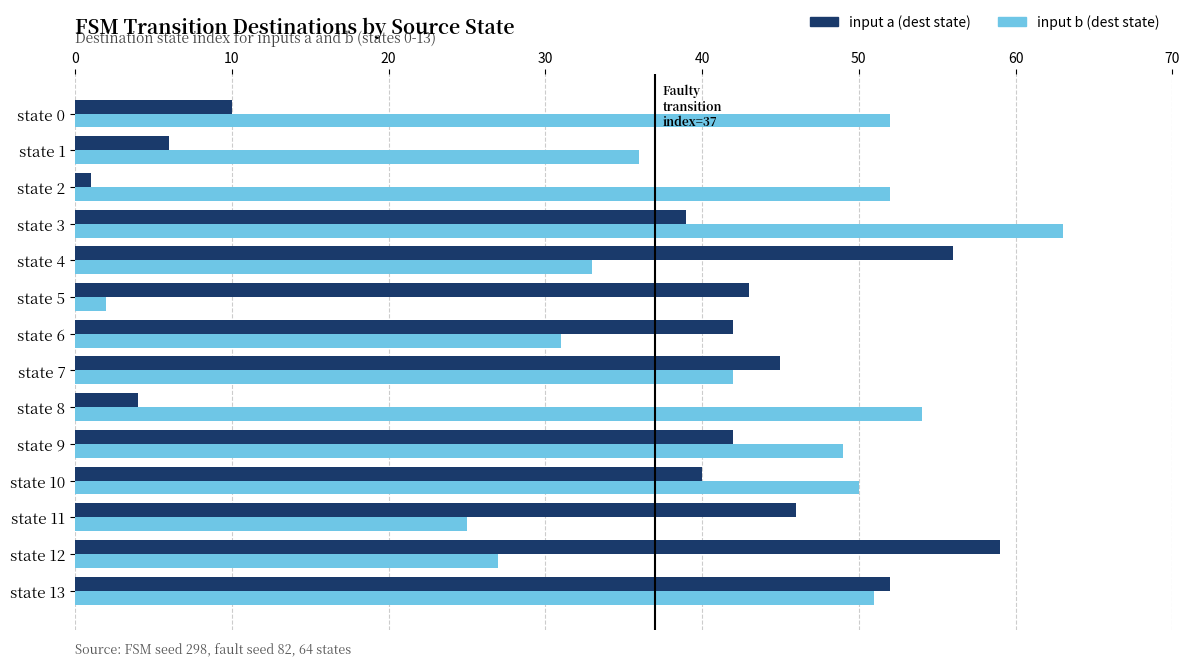

What is the lowest value of the input a (dest state) series?

1